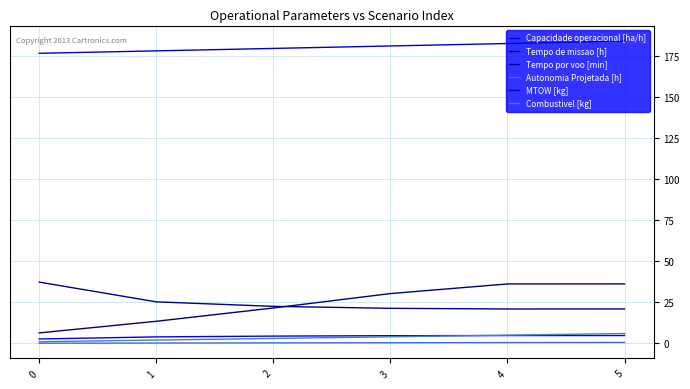

True or false: Autonomia Projetada [h] has more than 2 interior local peaks.

False